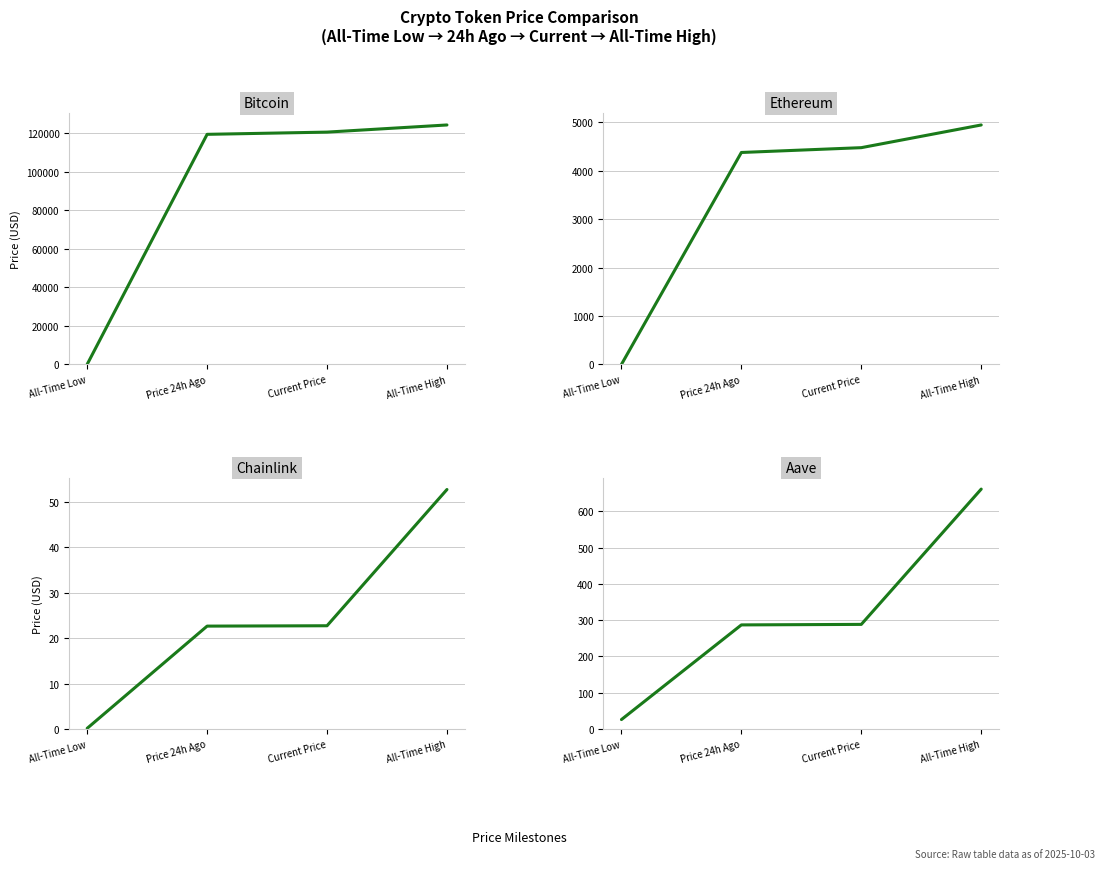

Which category has the highest value in the Bitcoin series?

All-Time High